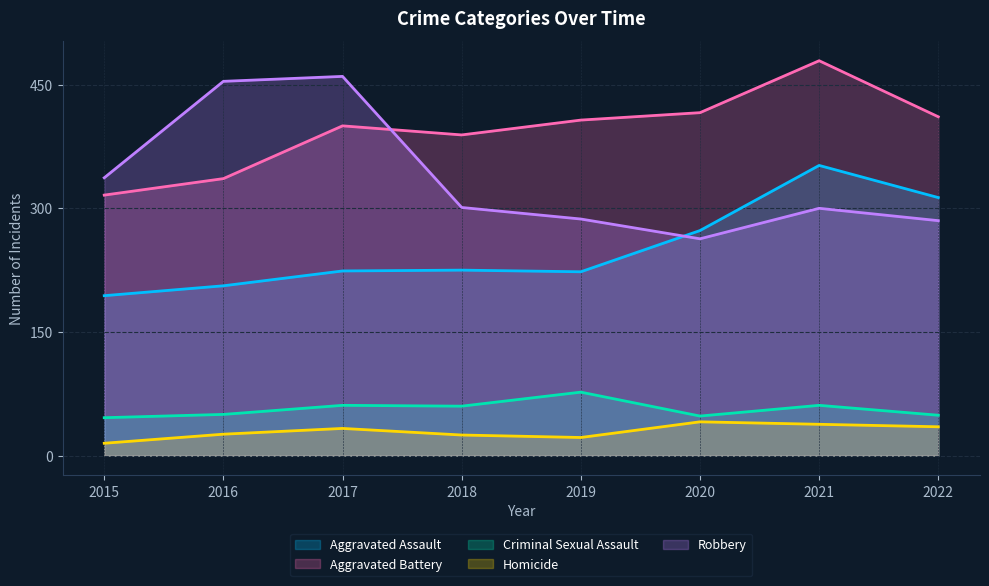

What is the minimum value for Criminal Sexual Assault?

46